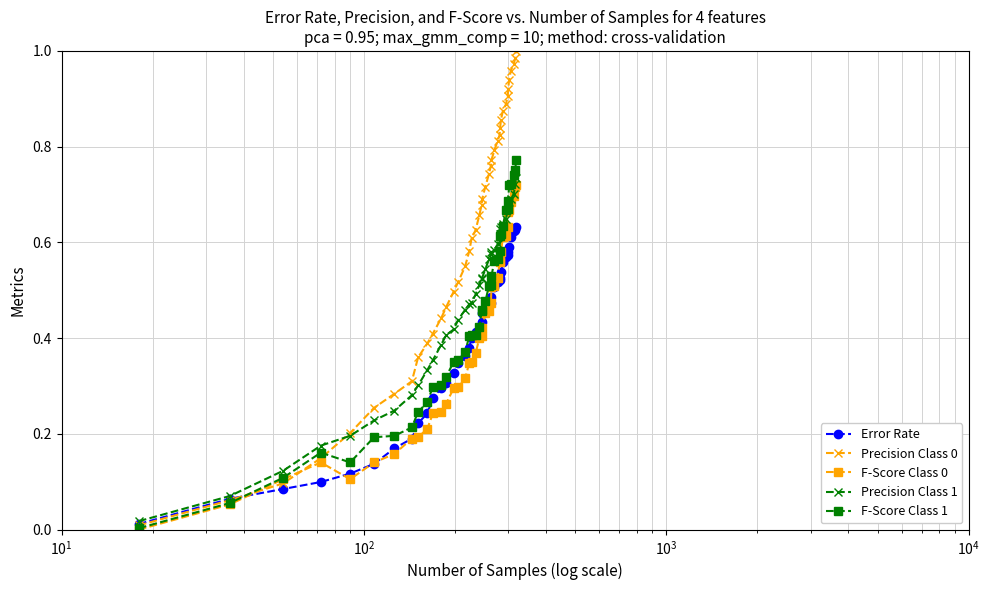

What is the difference between the maximum and minimum values in the F-Score Class 1 series?

0.8